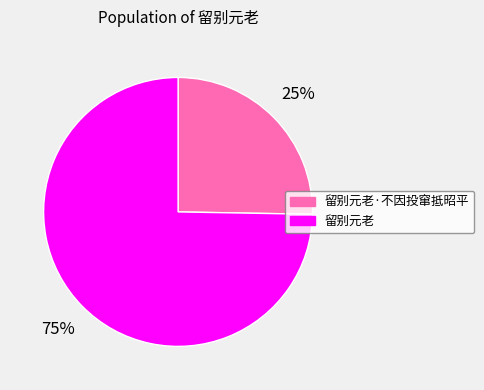

Is 留别元老 the majority of the pie?

Yes